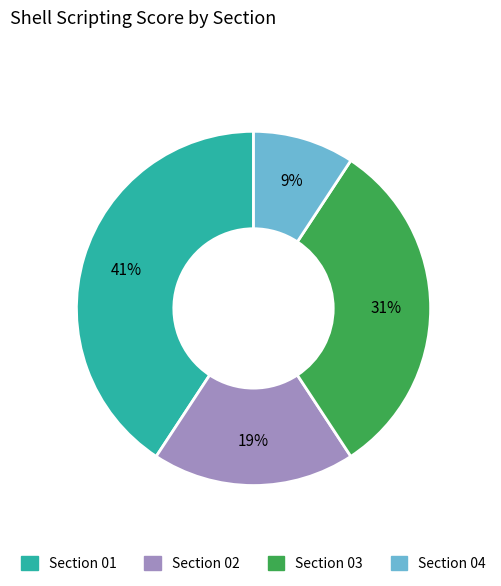

Is there any slice that represents more than half of the pie?

No